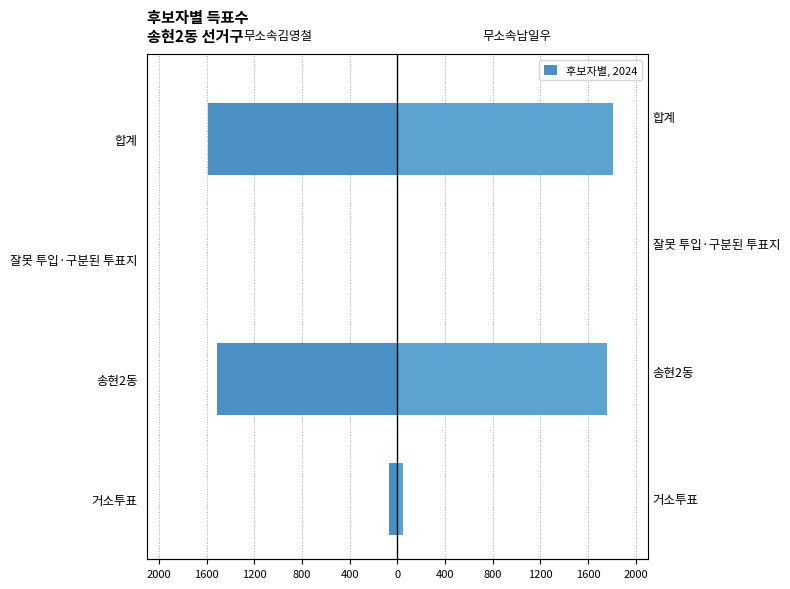

The value of 무소속김영철 at 송현2동 is -661. True or false?

False